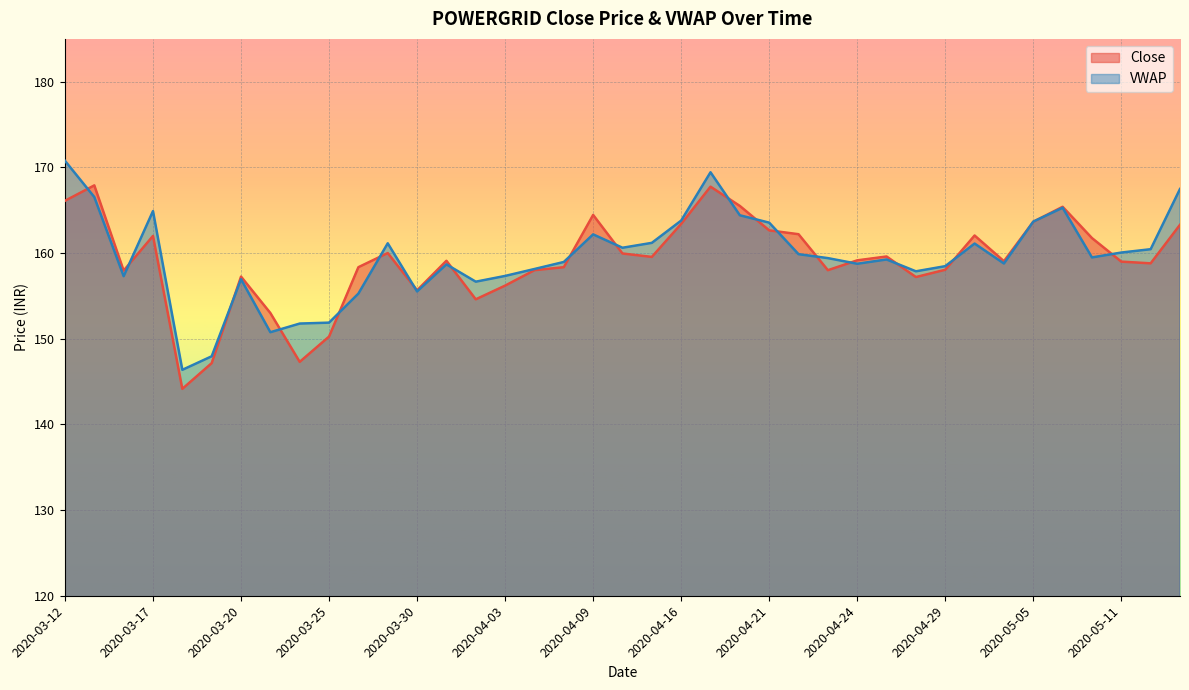

What is the sum of the VWAP values at 2020-03-25 and 2020-03-31?

310.6